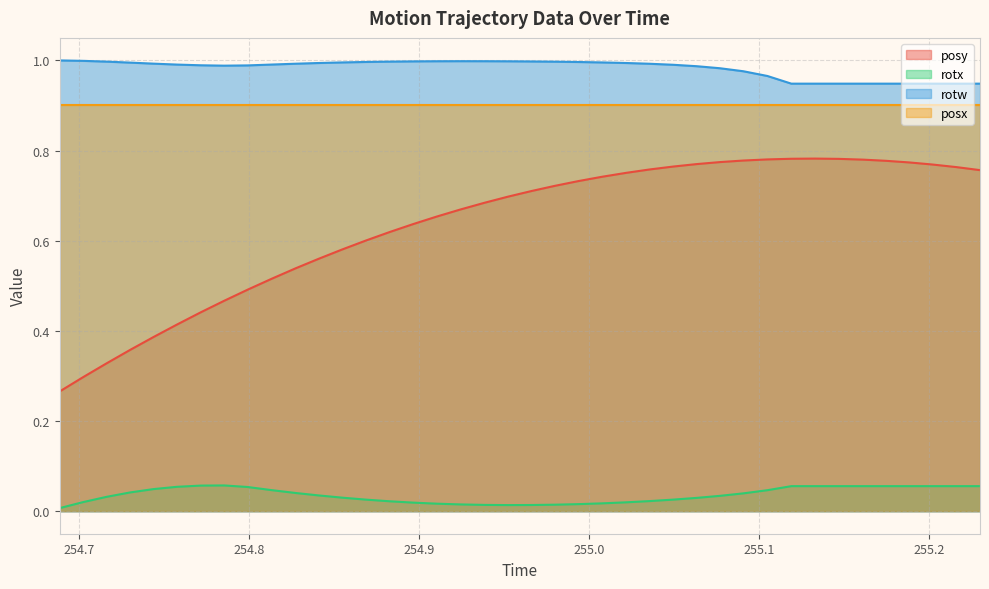

The value of rotx at 255.1191 is 0.1. True or false?

False